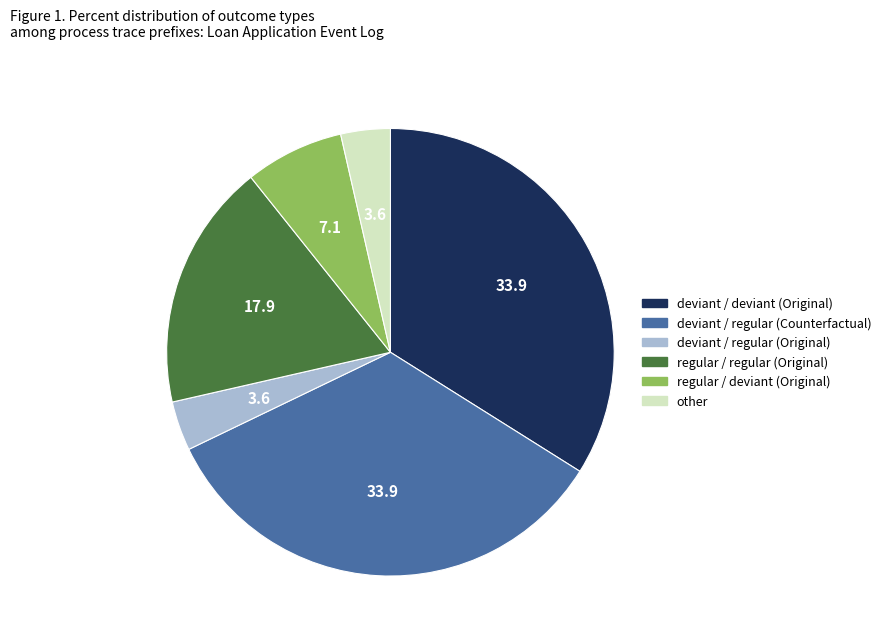

What is the ratio of the value at deviant / regular (Counterfactual) to the value at other?

9.5